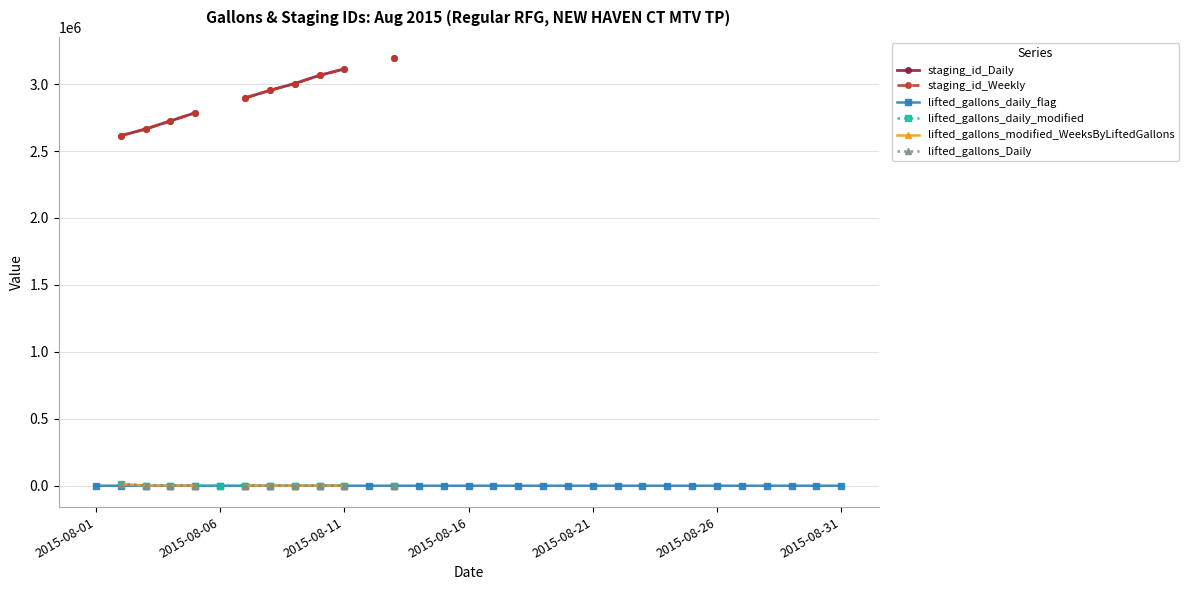

True or false: staging_id_Daily has more than 2 interior local peaks.

False